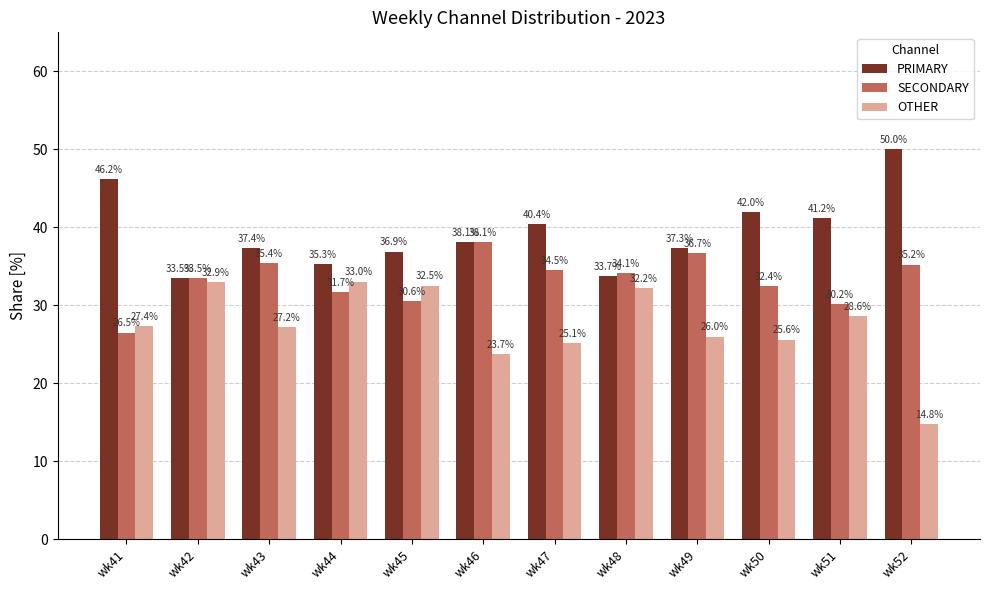

List the series in order of their overall mean, highest first.

PRIMARY, SECONDARY, OTHER